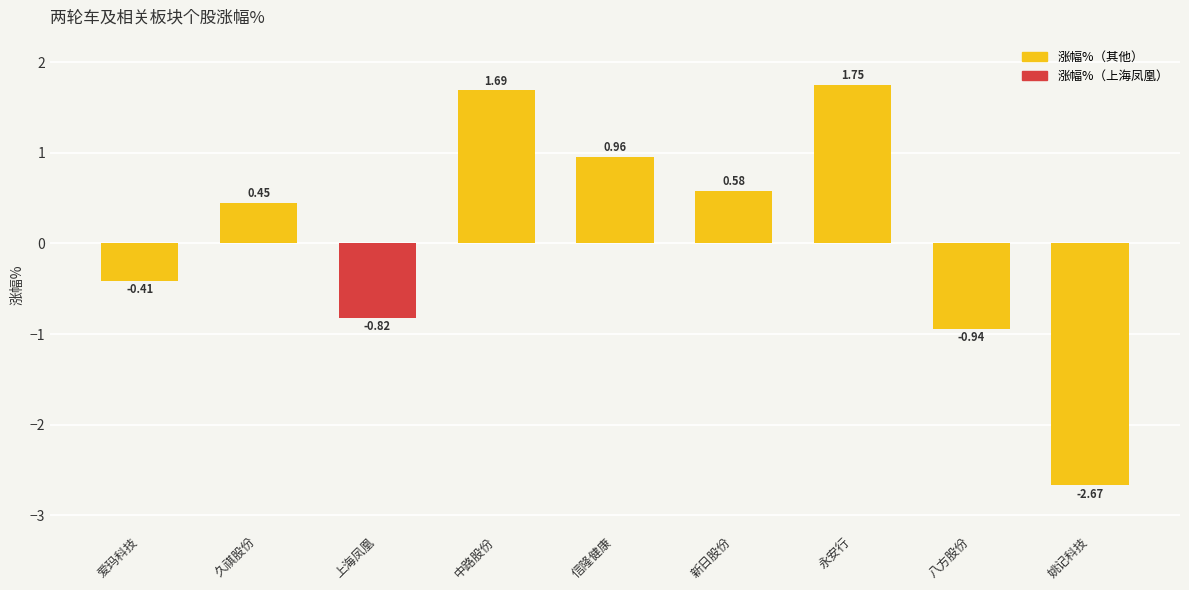

True or false: the data shows 0.4 at 新日股份.

False